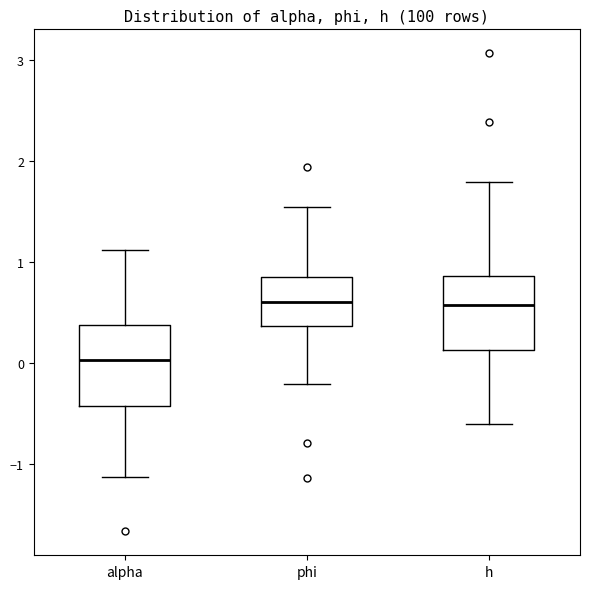

Reading left to right, transcribe this box plot: for each box, give where its median line is, the range the box spans, and where its two whiskers end, as read against the y-axis. The values are not printed on the chart, so give them approximately, as read against the axis.

alpha: median 0.0, box -0.4 to 0.4, whiskers -1.1 to 1.1
phi: median 0.6, box 0.4 to 0.9, whiskers -0.2 to 1.5
h: median 0.6, box 0.1 to 0.9, whiskers -0.6 to 1.8